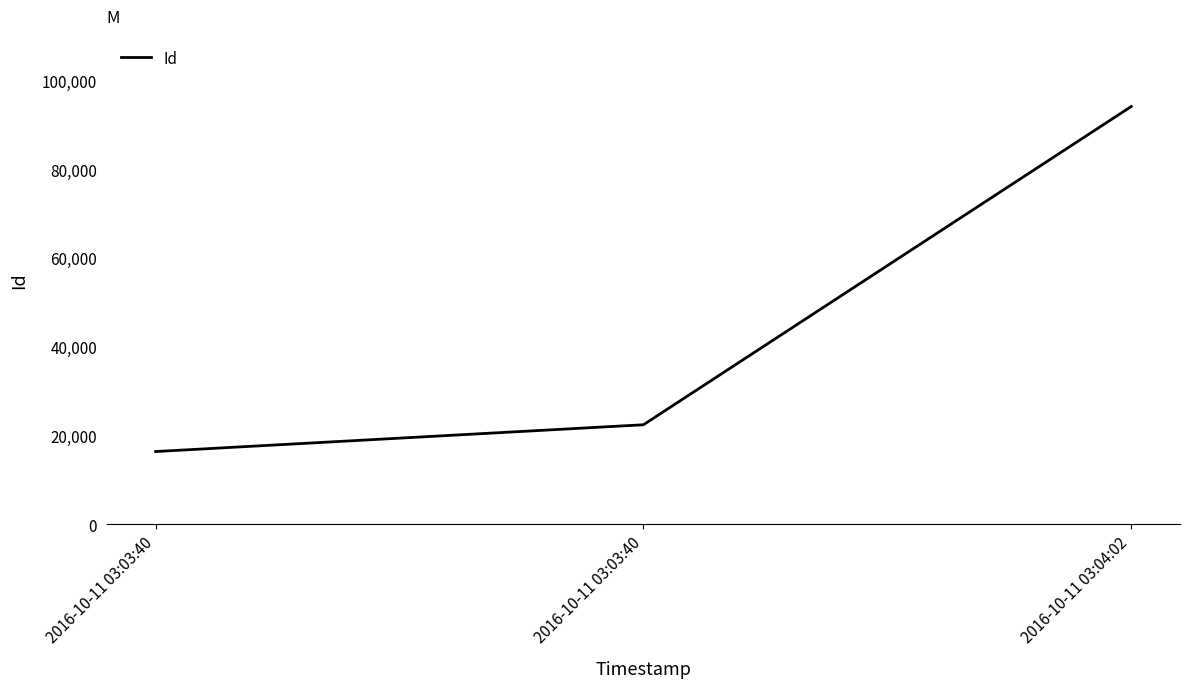

True or false: the data shows 7073 at 2016-10-11 03:03:40.

False